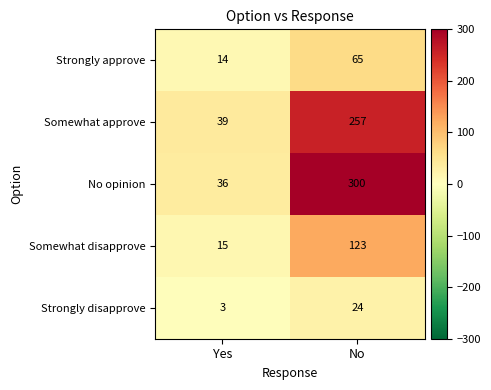

What is the difference between the Strongly approve values at No and Yes?

51